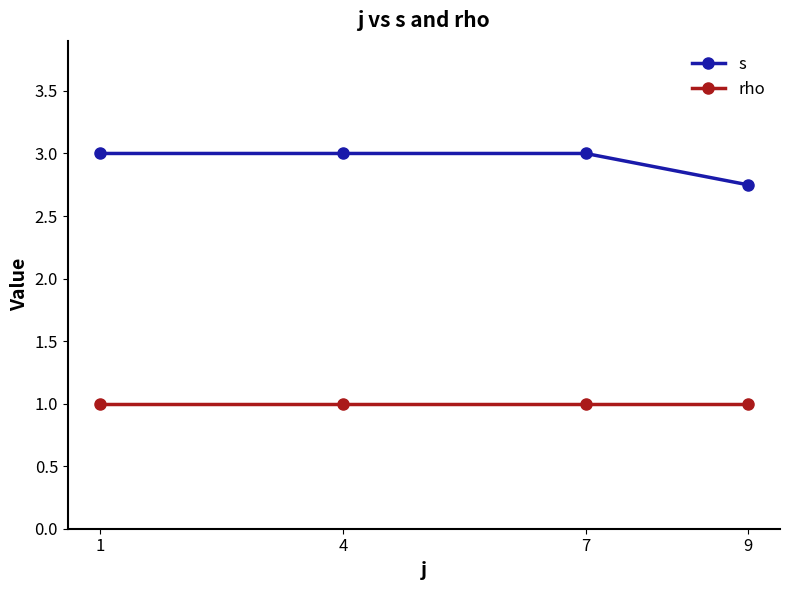

What is the minimum value shown in the chart?

1.0